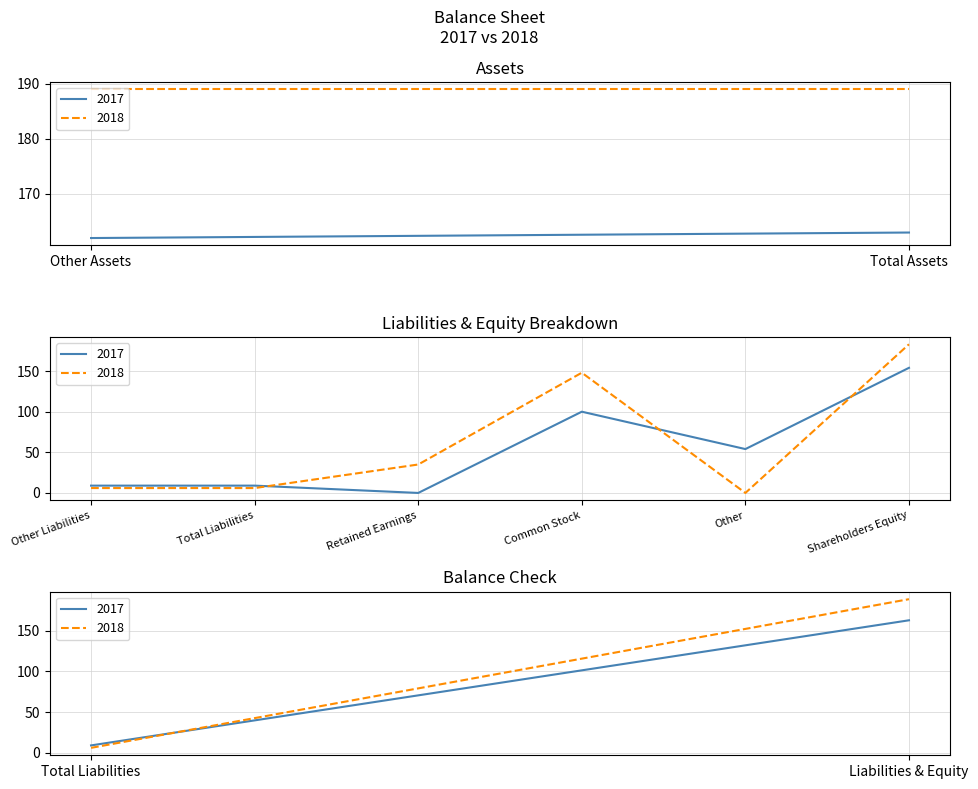

True or false: 2017 has a value of 52 at Common Stock.

False